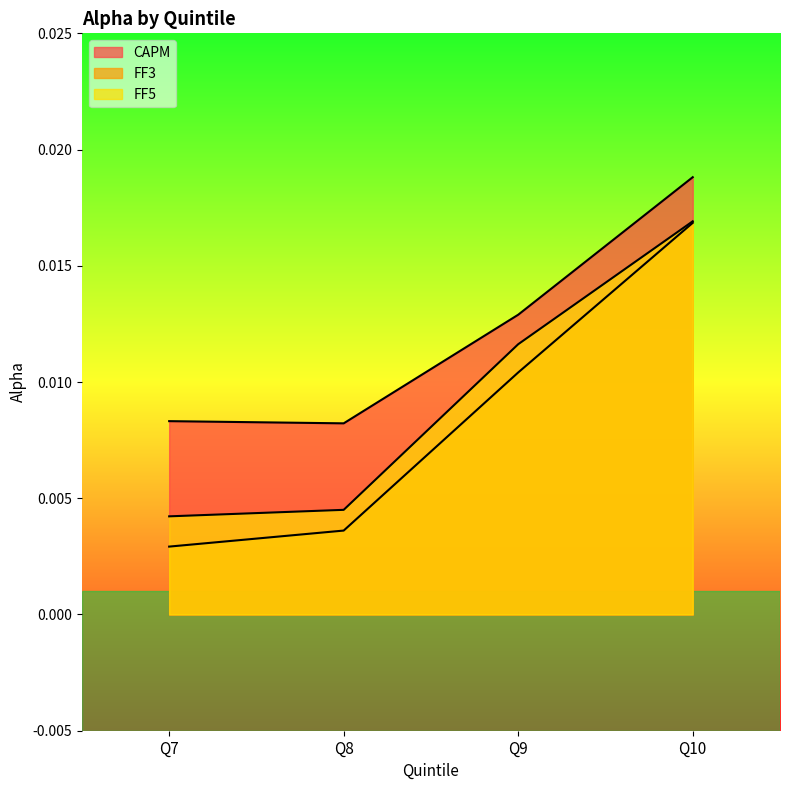

Which series has the largest total across all categories?

CAPM